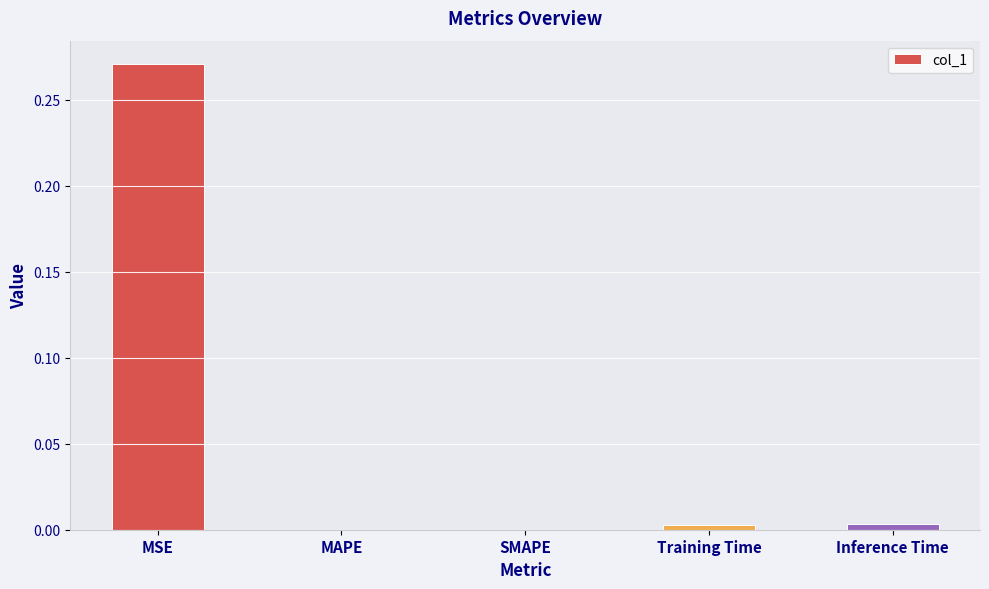

Is it true that the value at SMAPE is 0.1?

False